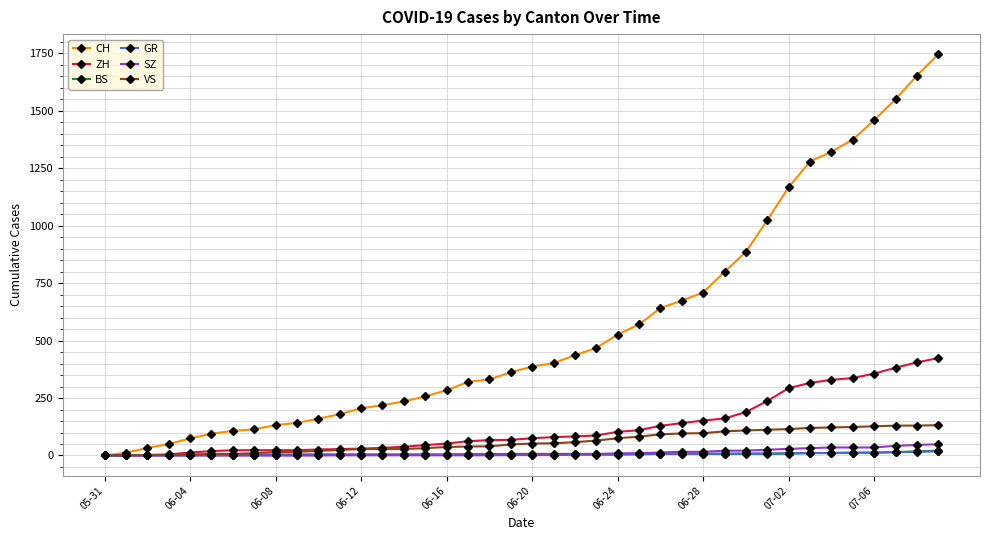

What is the average value of the BS series?

7